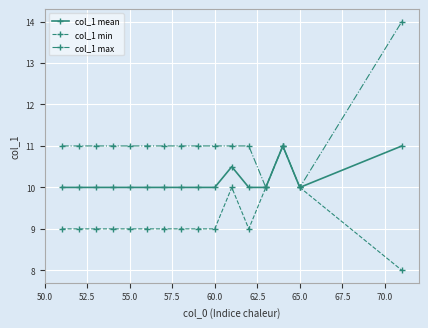

Which series has the widest spread of values?

col_1 max